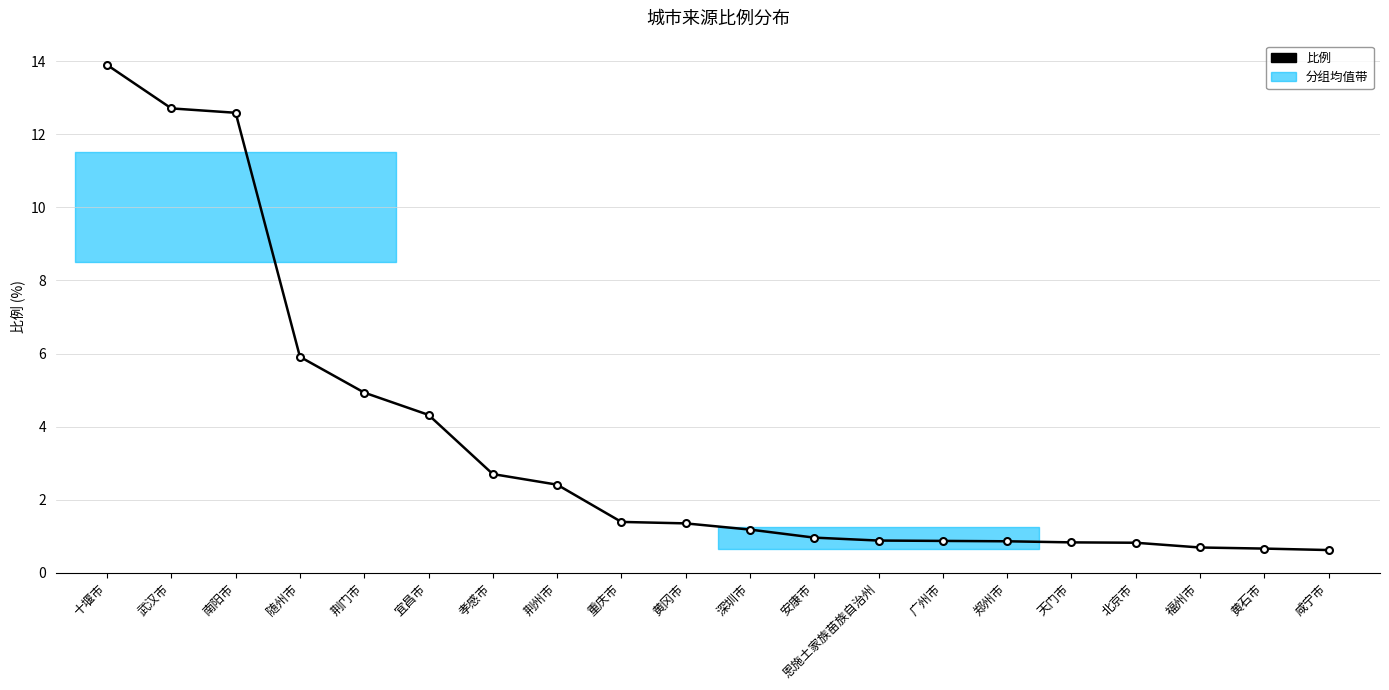

What is the label of the 7th point from the right?

广州市